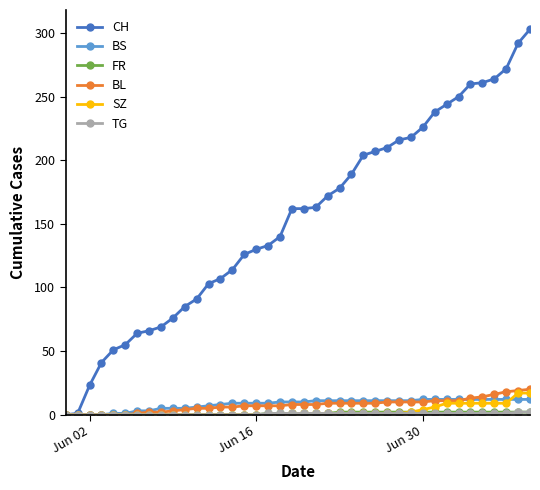

What is the maximum value for BL?

20